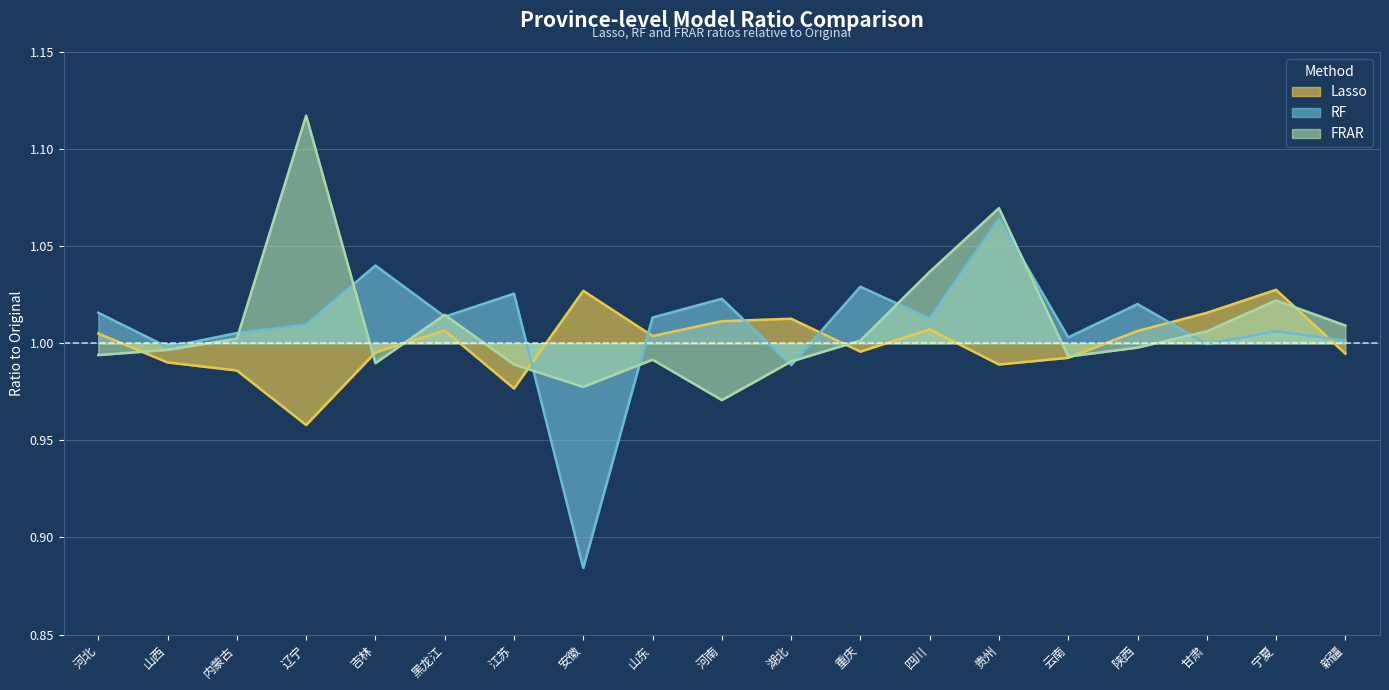

At which category does Lasso reach its first local peak?

黑龙江